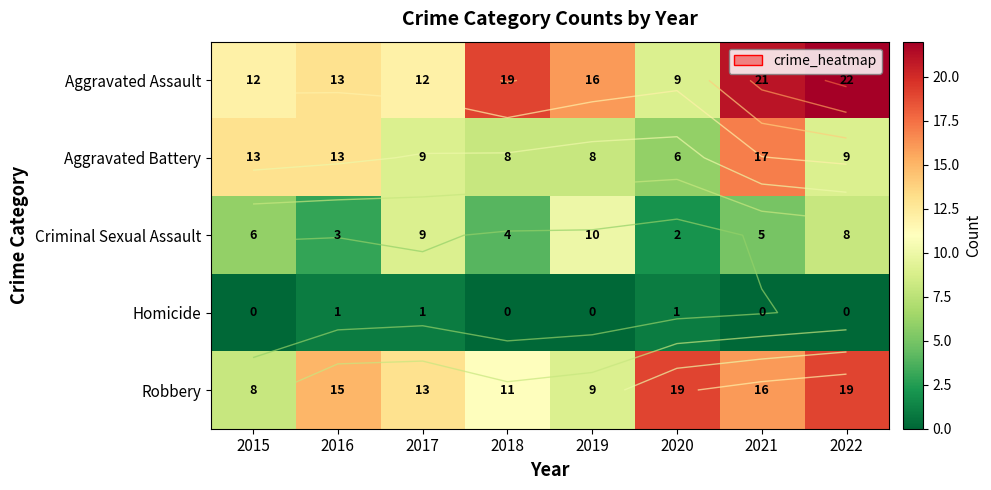

Rank the series by their maximum value, from highest to lowest.

Aggravated Assault, Robbery, Aggravated Battery, Criminal Sexual Assault, Homicide